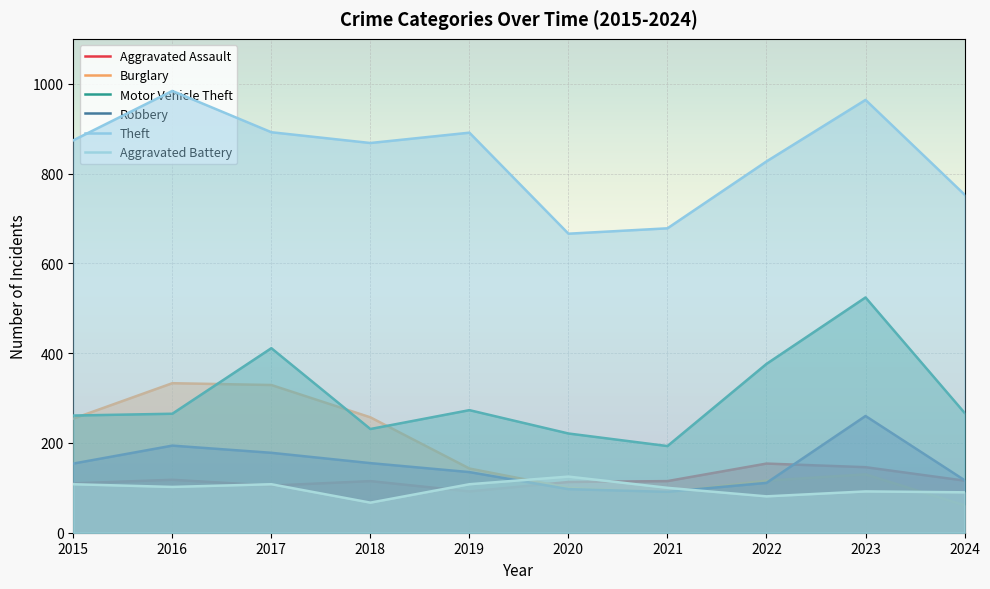

Reading left to right, list all the values displayed in this chart.

Aggravated Assault: 110	118	105	115	92	113	115	154	146	116
Burglary: 254	333	329	257	143	100	90	116	130	61
Motor Vehicle Theft: 261	265	411	231	273	221	193	376	524	267
Robbery: 154	194	178	155	135	97	91	111	260	117
Theft: 874	984	892	868	891	666	678	827	964	753
Aggravated Battery: 108	102	108	67	108	125	100	81	92	90